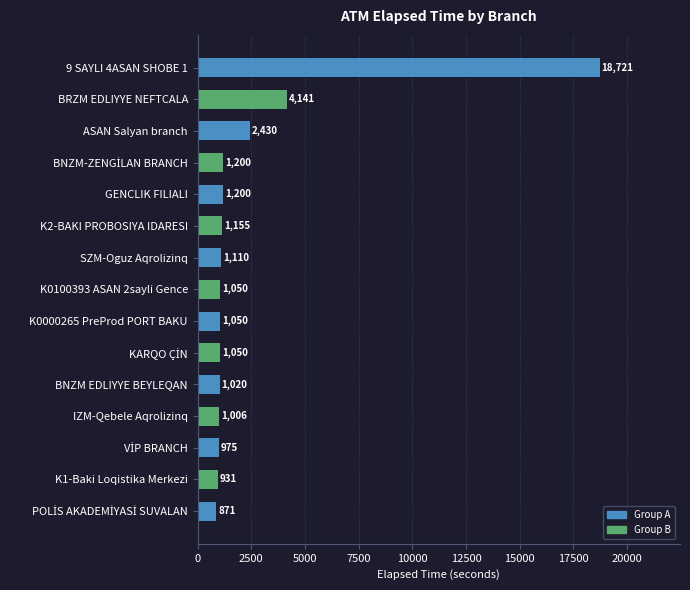

True or false: the data shows 27045 at 9 SAYLI 4ASAN SHOBE 1.

False